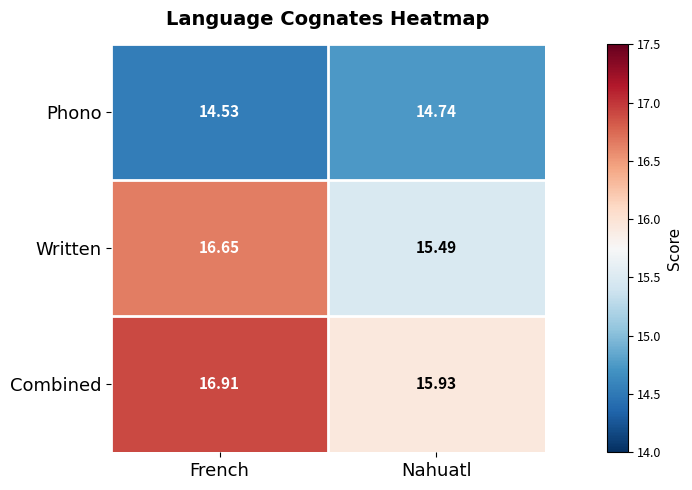

Which category has the highest value across all series?

French